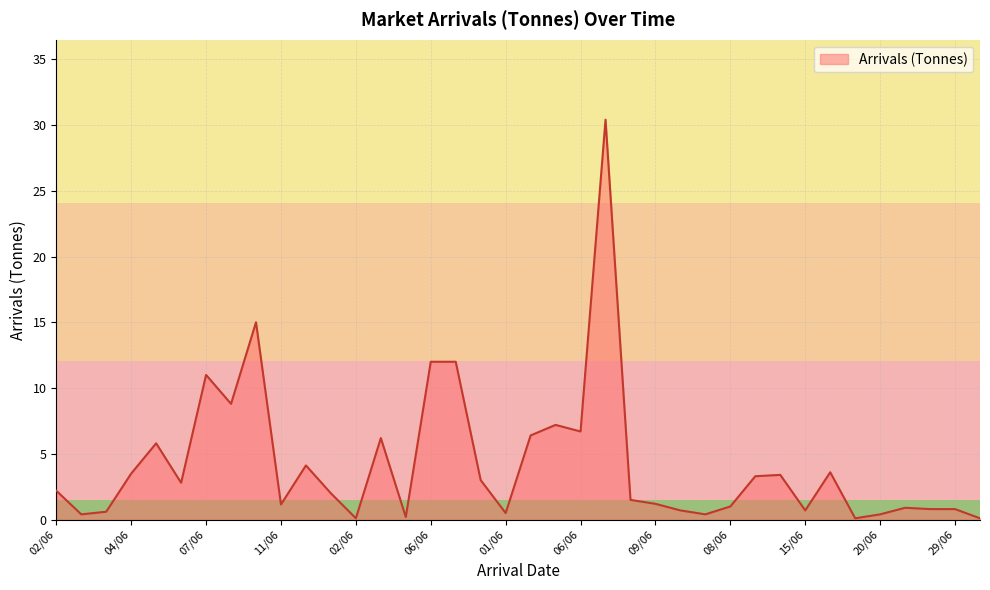

What is the difference between the maximum and minimum values?

30.3